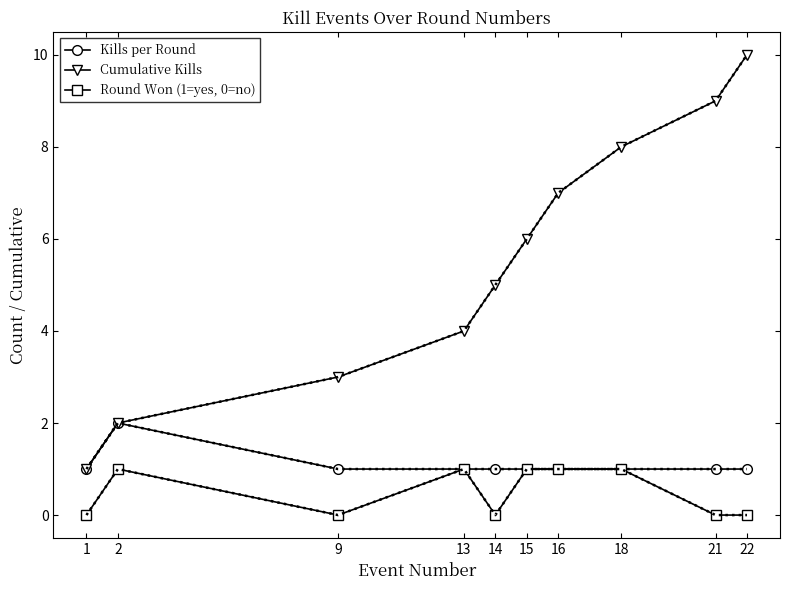

True or false: Round Won (1=yes, 0=no) and Cumulative Kills intersect in this chart.

False